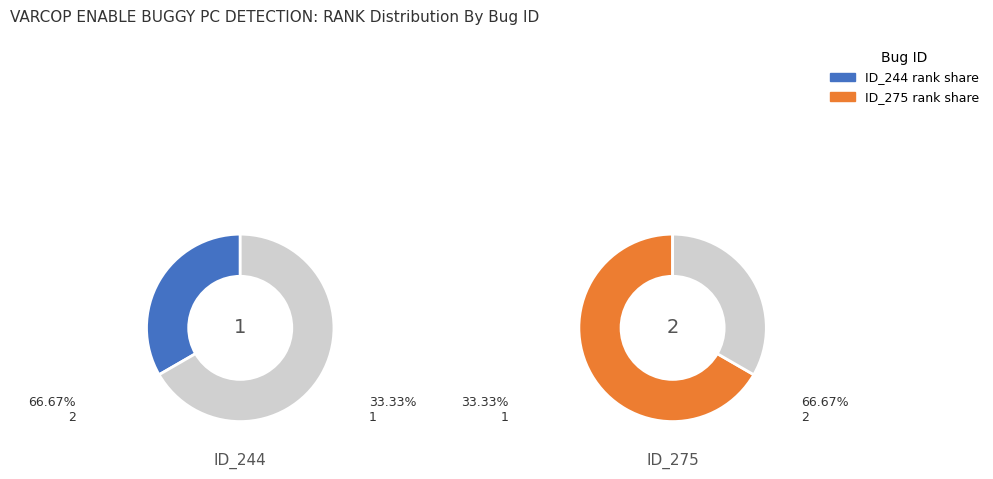

Count the number of slices in the pie.

2